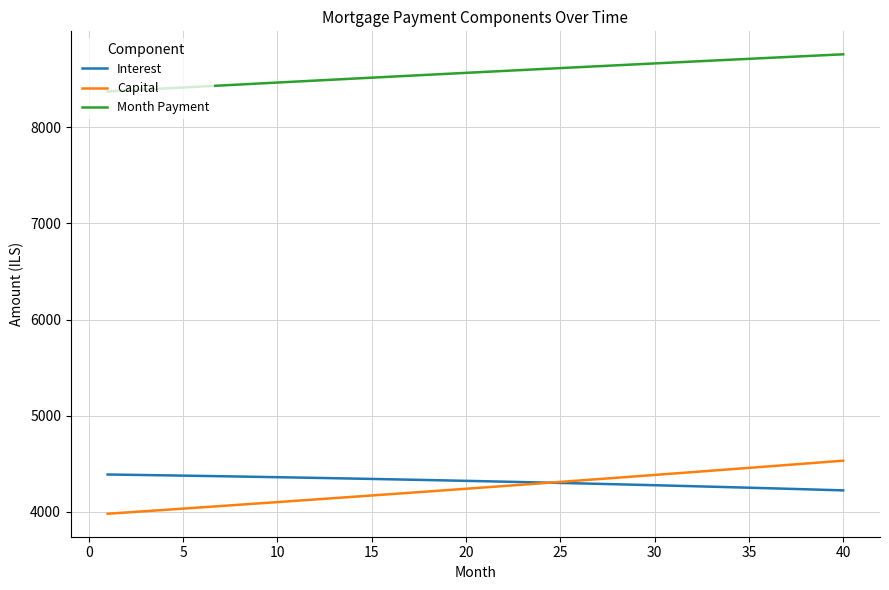

True or false: Month Payment and Interest intersect in this chart.

False